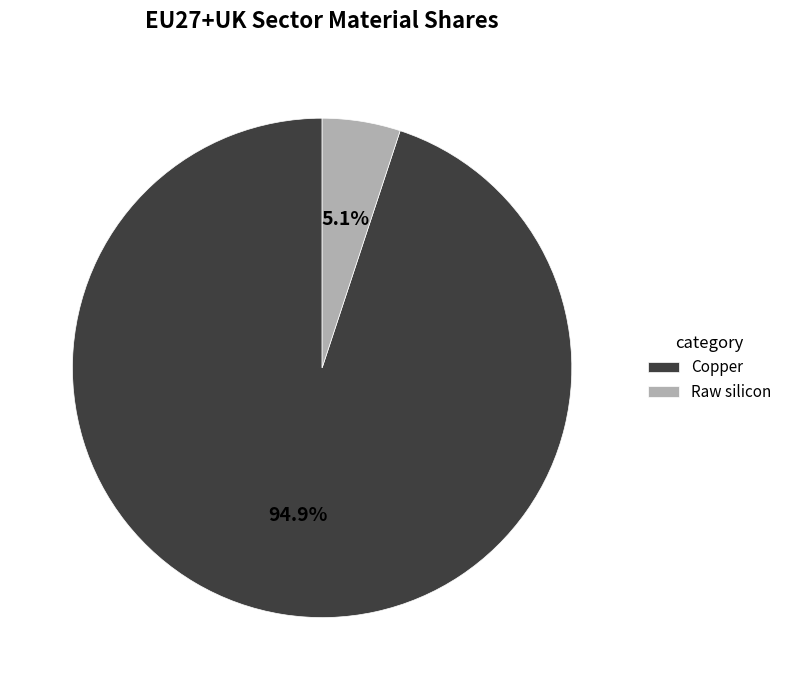

True or false: Raw silicon accounts for 1% of the total.

False